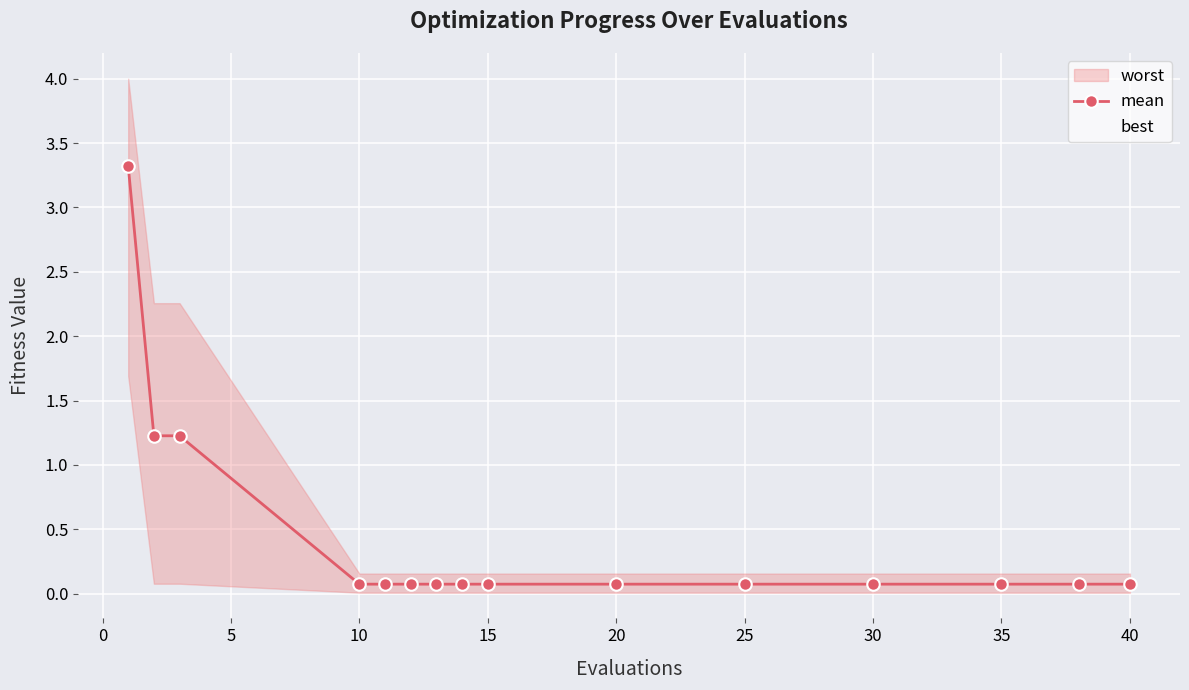

True or false: mean has a value of 0.1 at 30.

True